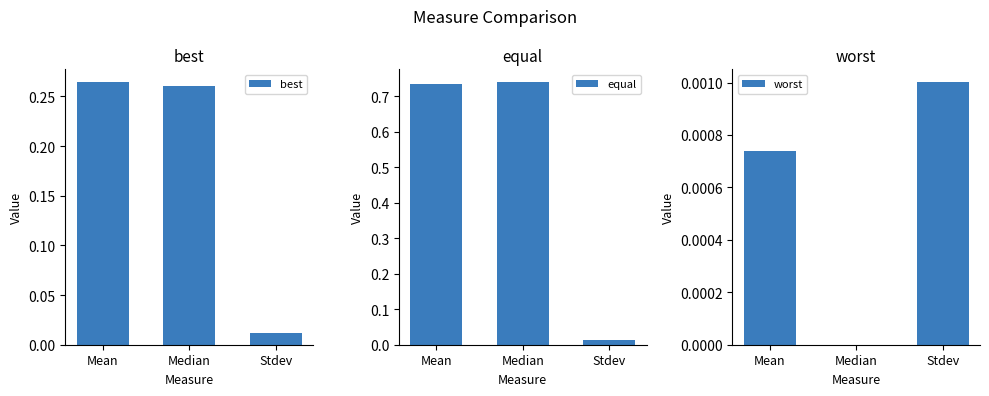

What is the difference between the maximum and minimum values in the best series?

0.3